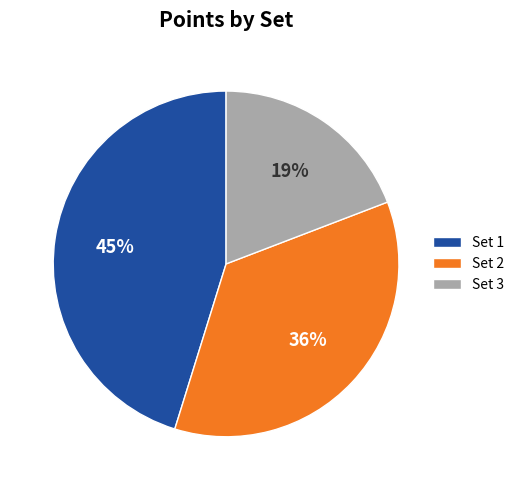

To the nearest percent, what portion does Set 2 represent?

36%